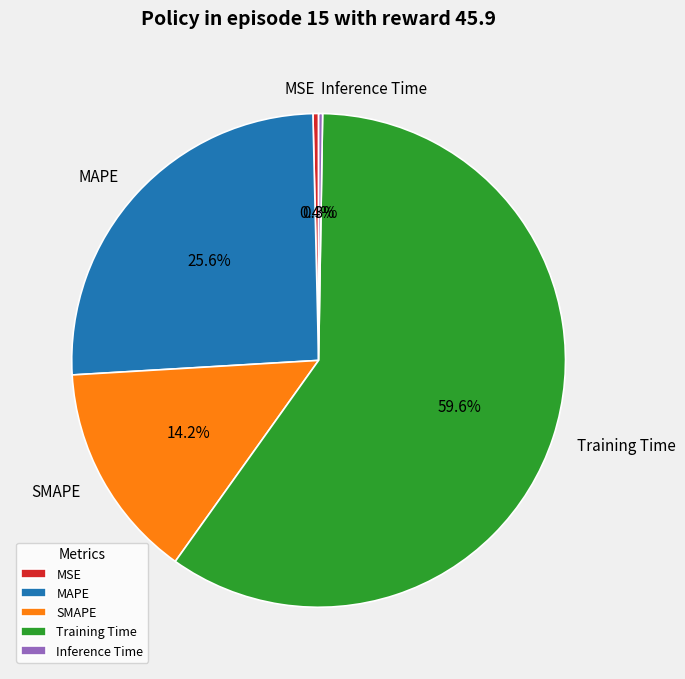

The SMAPE slice represents 22% of the pie. True or false?

False